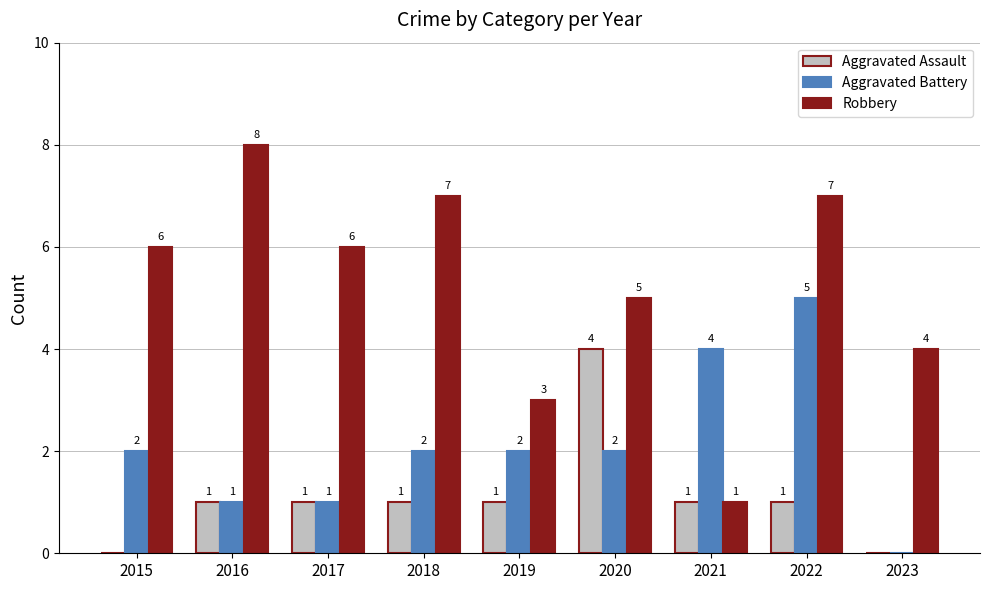

Does the chart contain stacked bars?

No